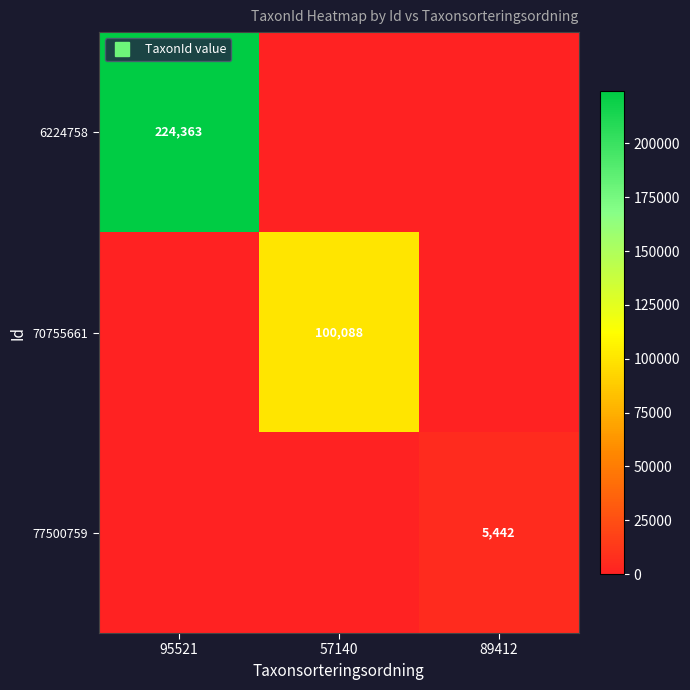

At which category does the chart reach its minimum across all series?

57140